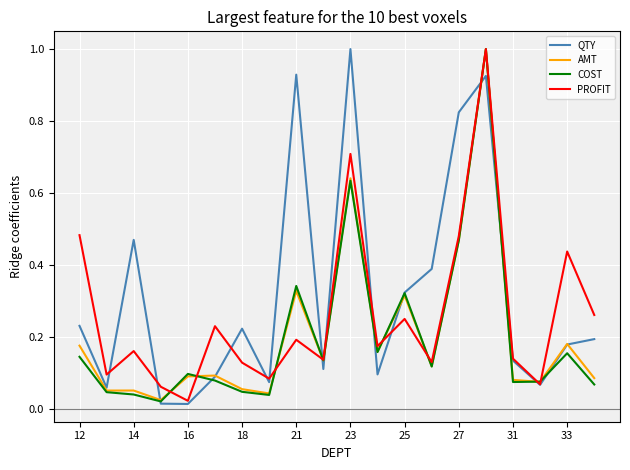

What is the highest value of the QTY series?

1.0